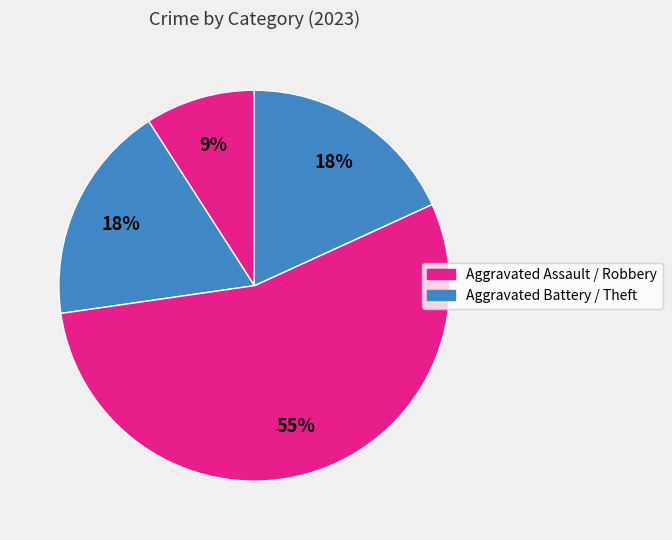

How many slices are in this pie chart?

4